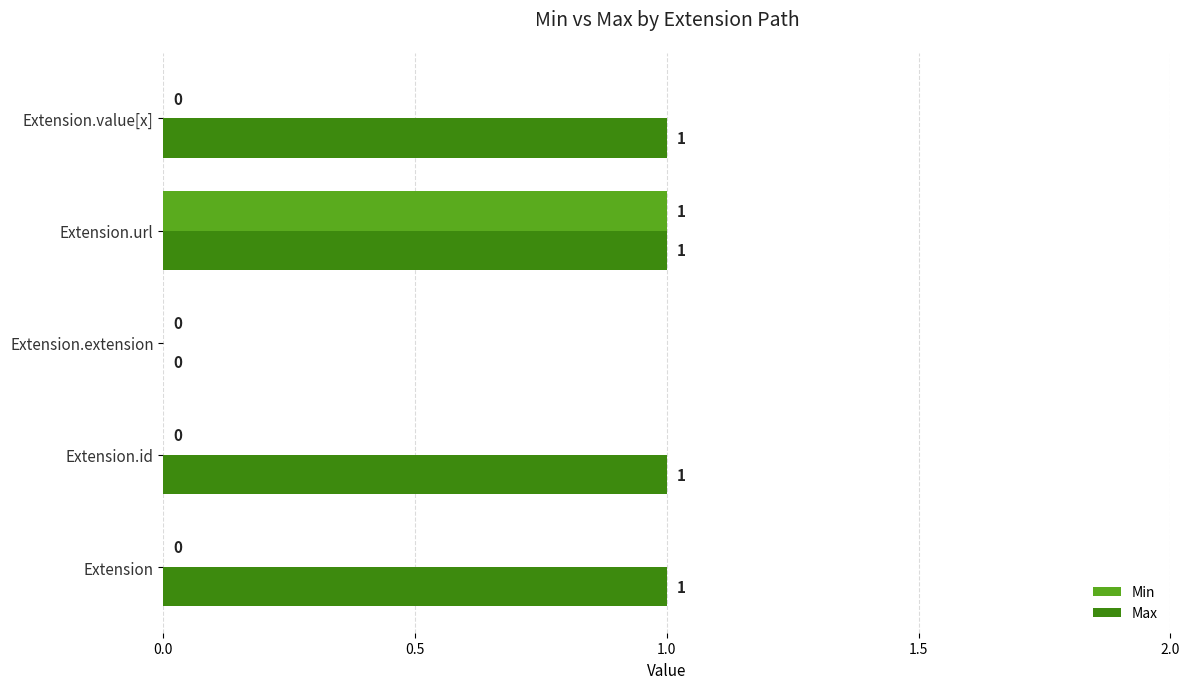

What is the sum of all Max values?

4